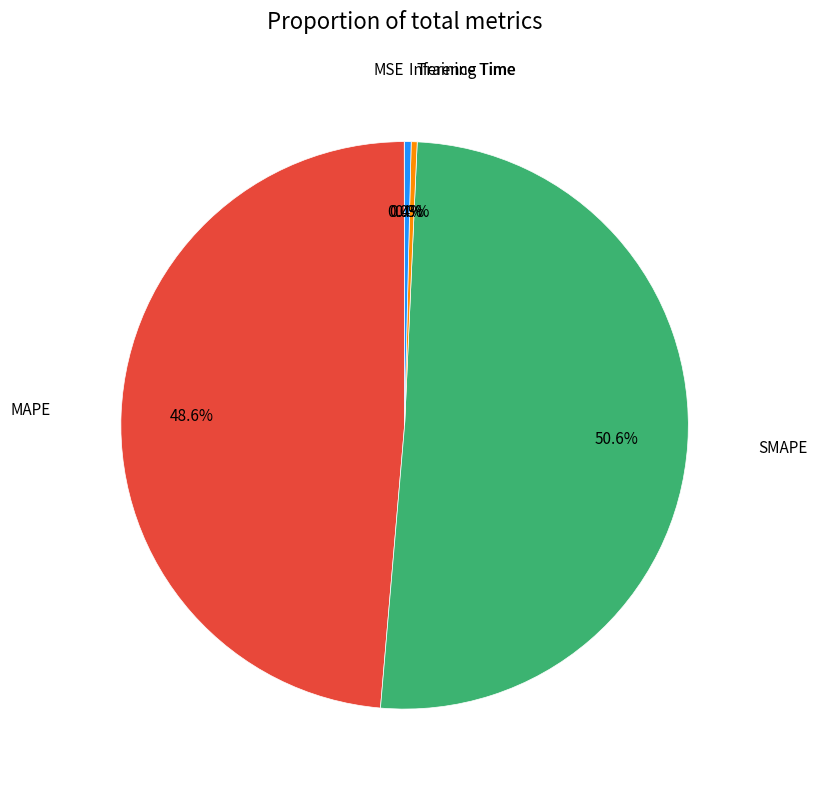

Is there a majority slice in this chart?

Yes